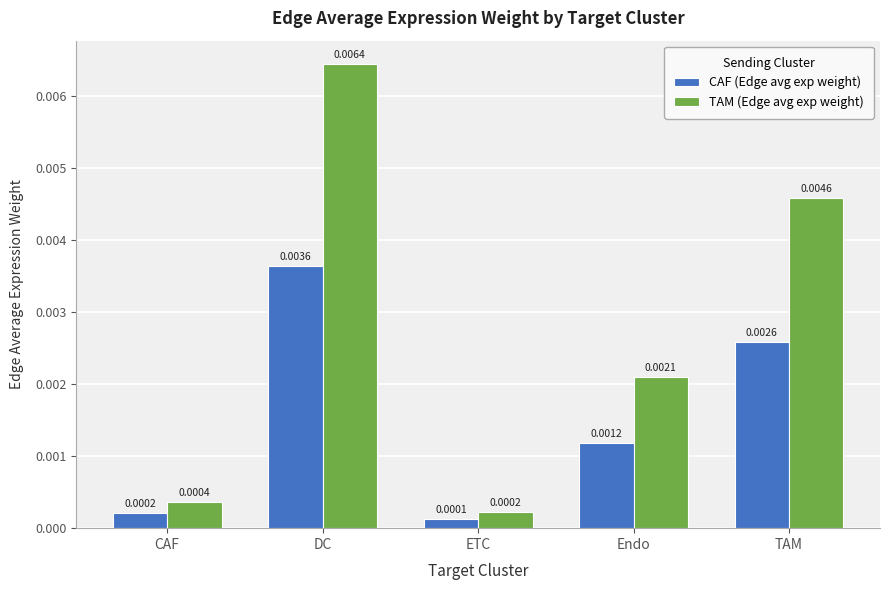

Rank the series by their average value, from lowest to highest.

CAF (Edge avg exp weight), TAM (Edge avg exp weight)